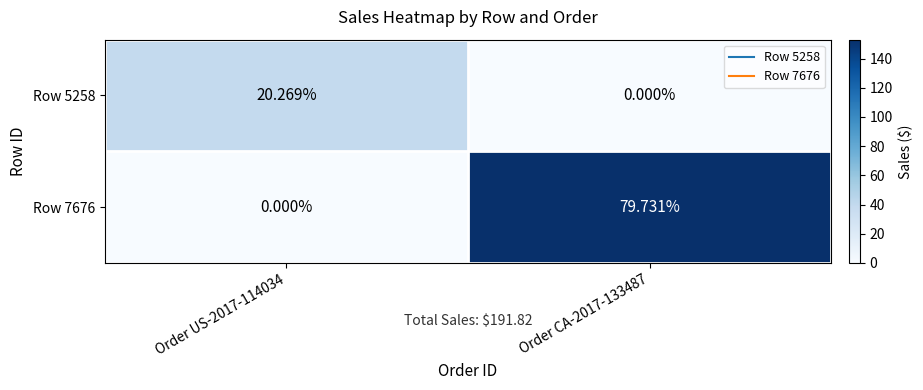

How many data points does each series have?

2